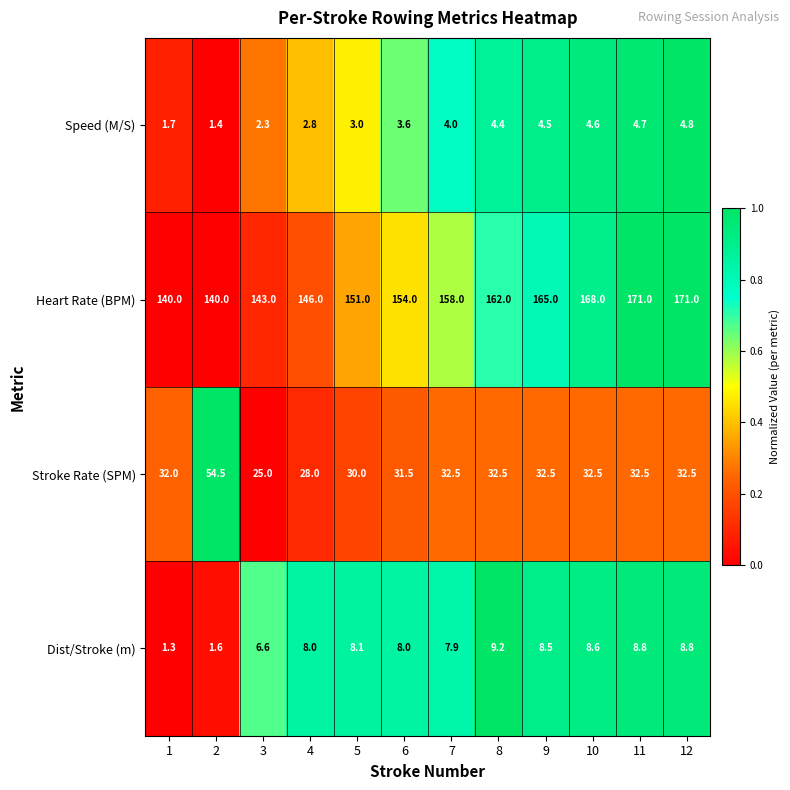

How many distinct data groups are displayed?

4